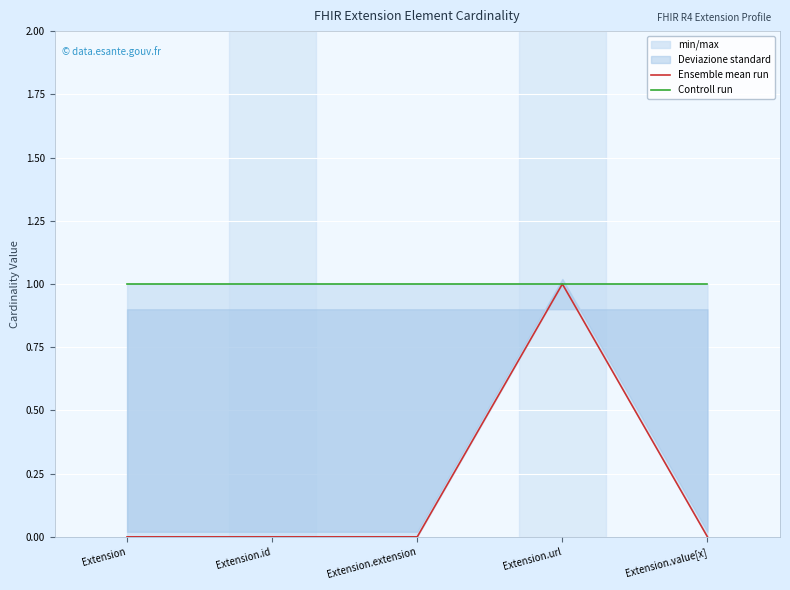

At which category does the chart reach its peak across all series?

Extension.url